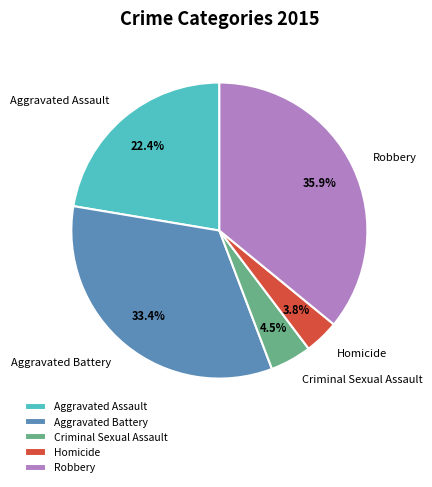

What percentage is the Robbery slice, to the nearest percent?

36%